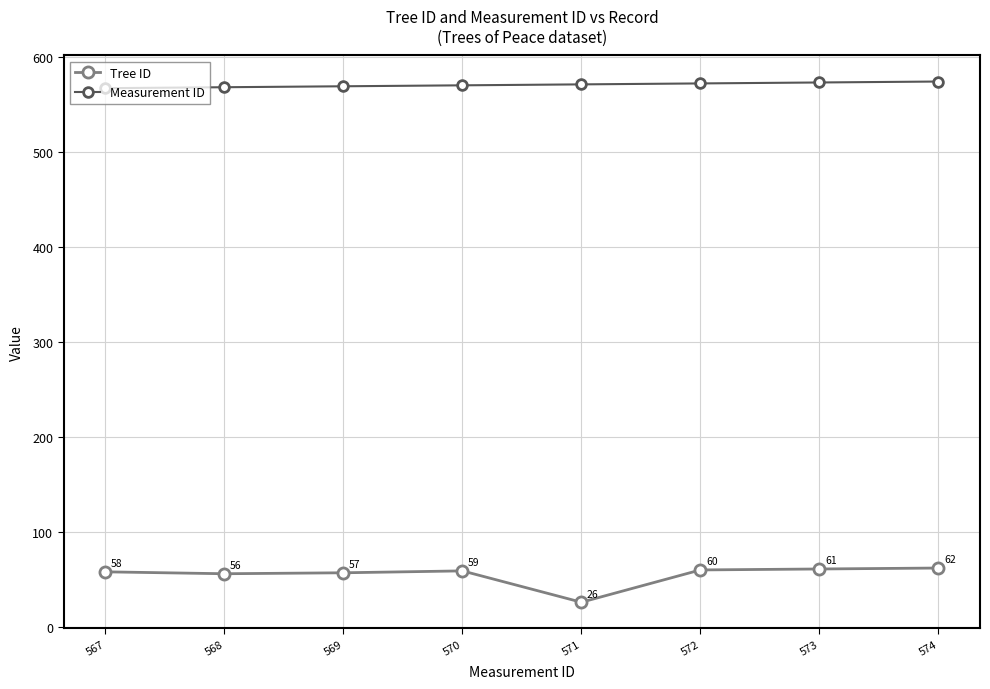

What are all the series names shown in the legend?

Tree ID, Measurement ID